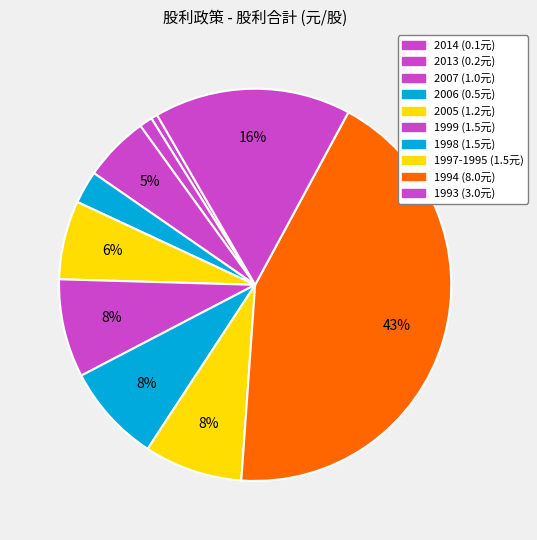

To the nearest percent, what percentage of the pie is 2013?

1%